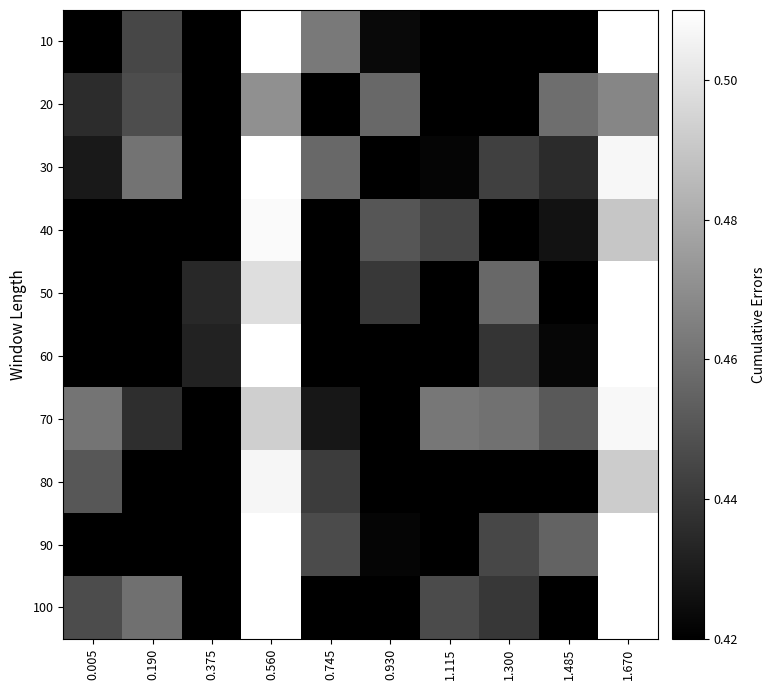

Which category has the lowest value across all series?

0.005